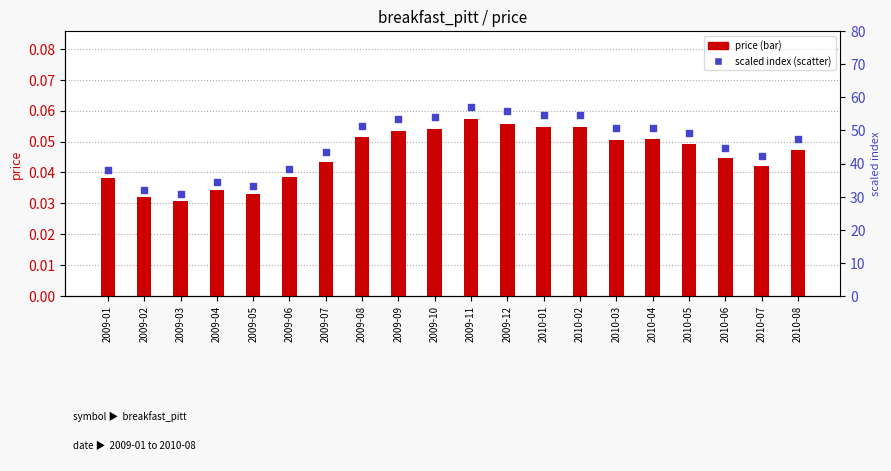

At how many categories does at least one series exceed 36?

16